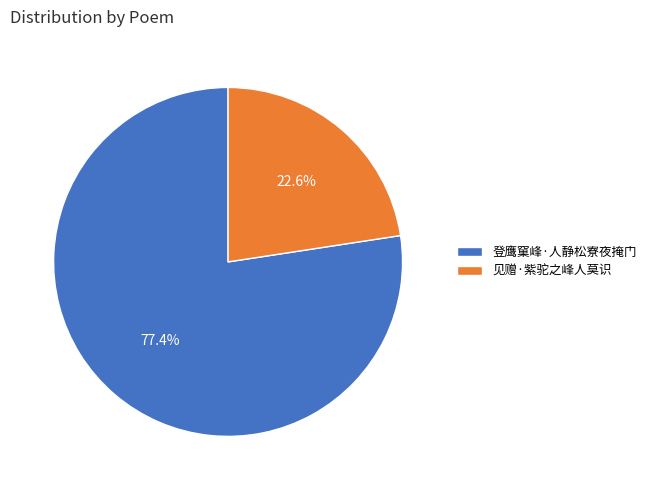

To the nearest percent, what percentage of the pie is 登鹰窠峰·人静松寮夜掩门?

77%